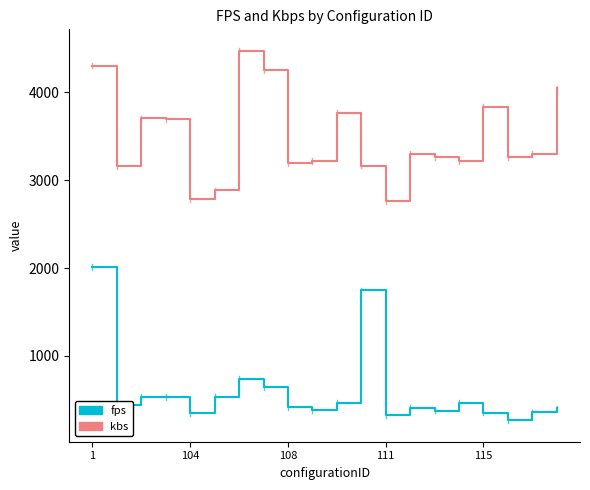

What is the difference between the maximum and minimum values in the fps series?

1746.2